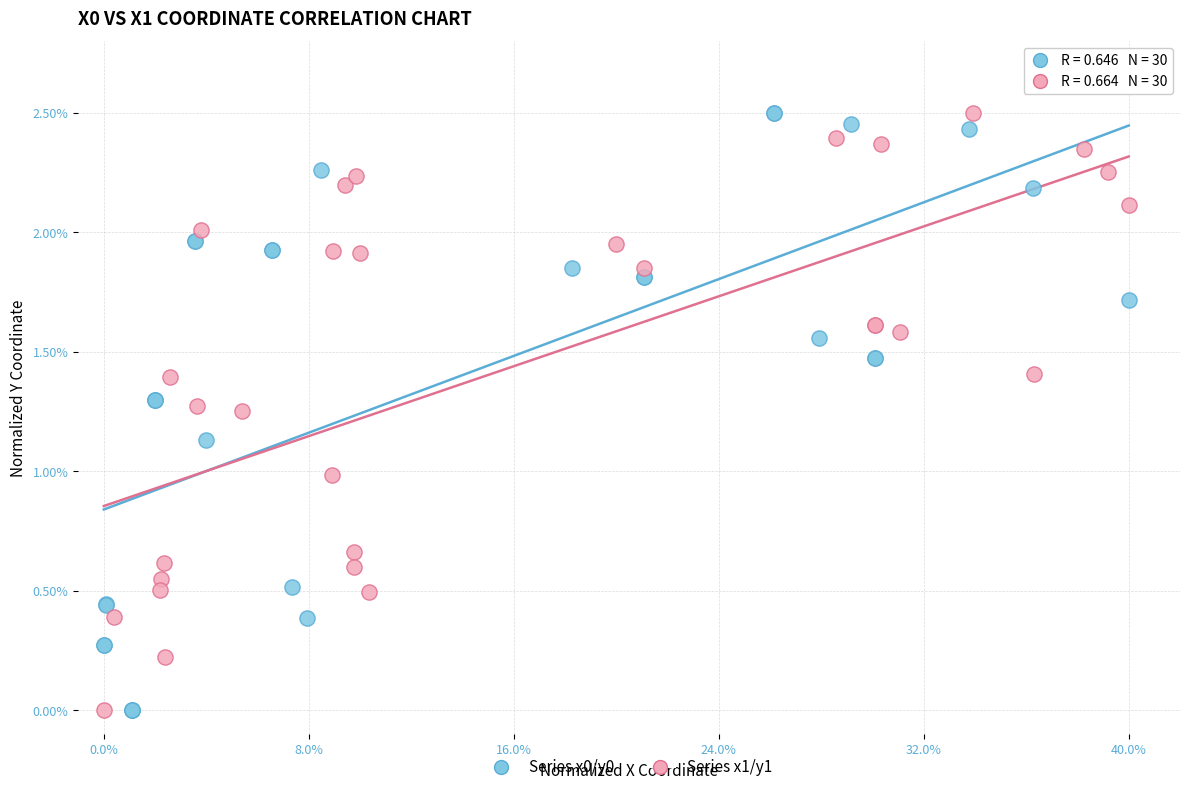

What are all the series names shown in the legend?

Series x0/y0, Series x1/y1